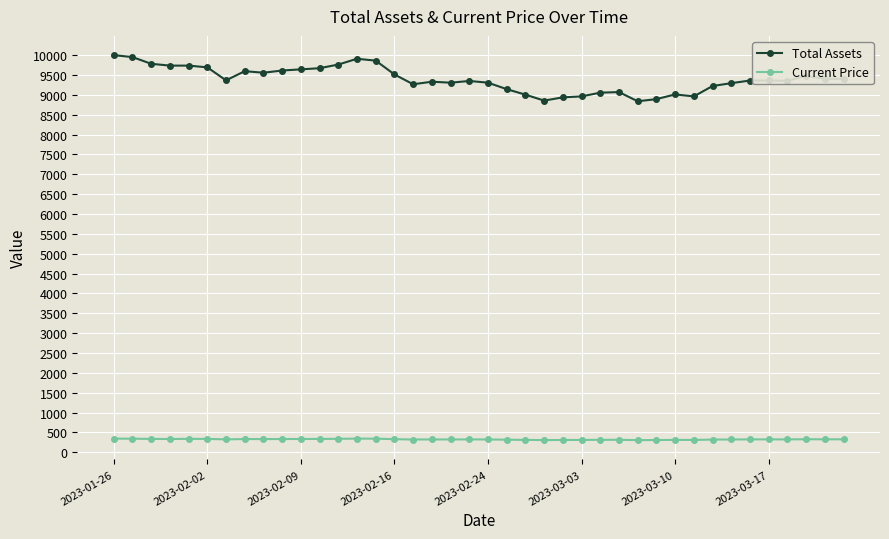

Rank the series by their maximum value, from highest to lowest.

Total Assets, Current Price